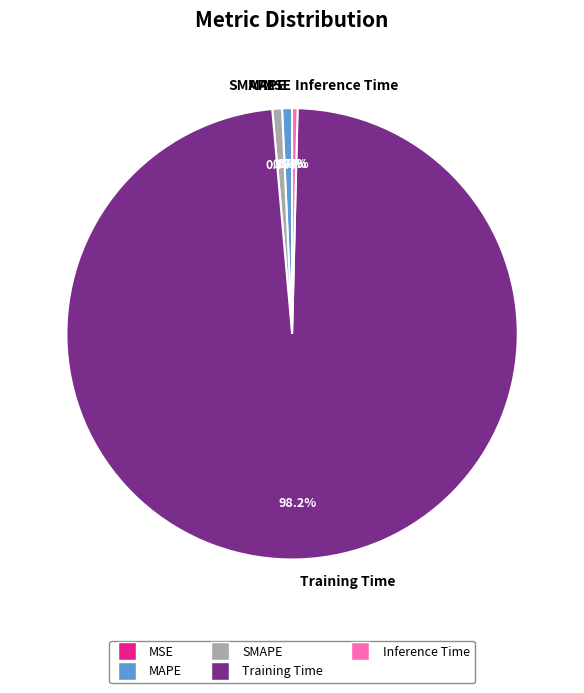

Is there any slice that represents more than half of the pie?

Yes